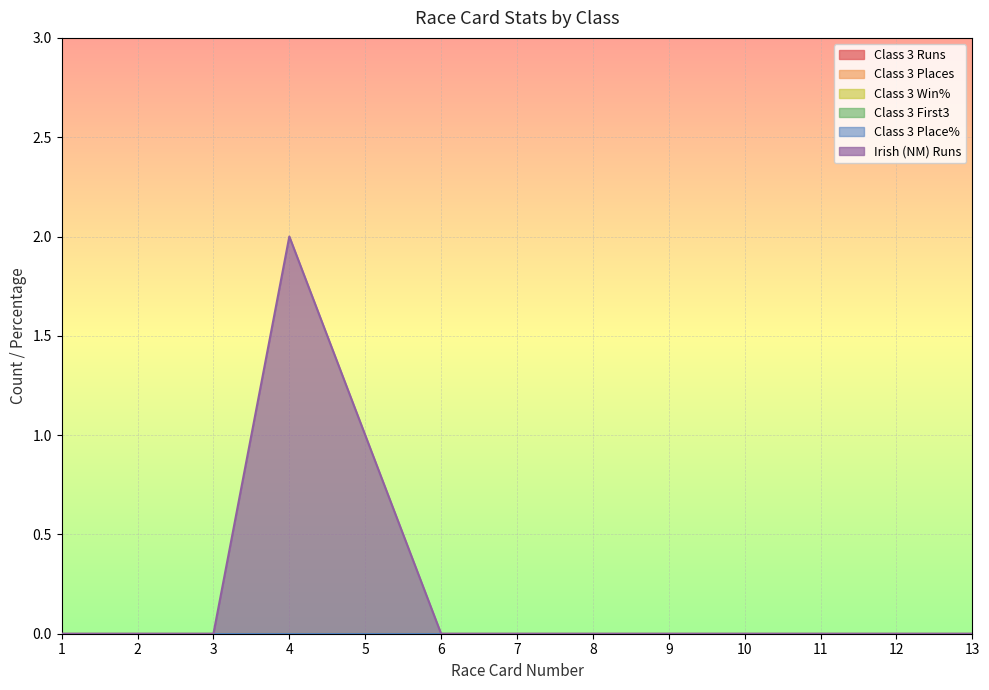

What is the highest value of the Irish (NM) Runs series?

2